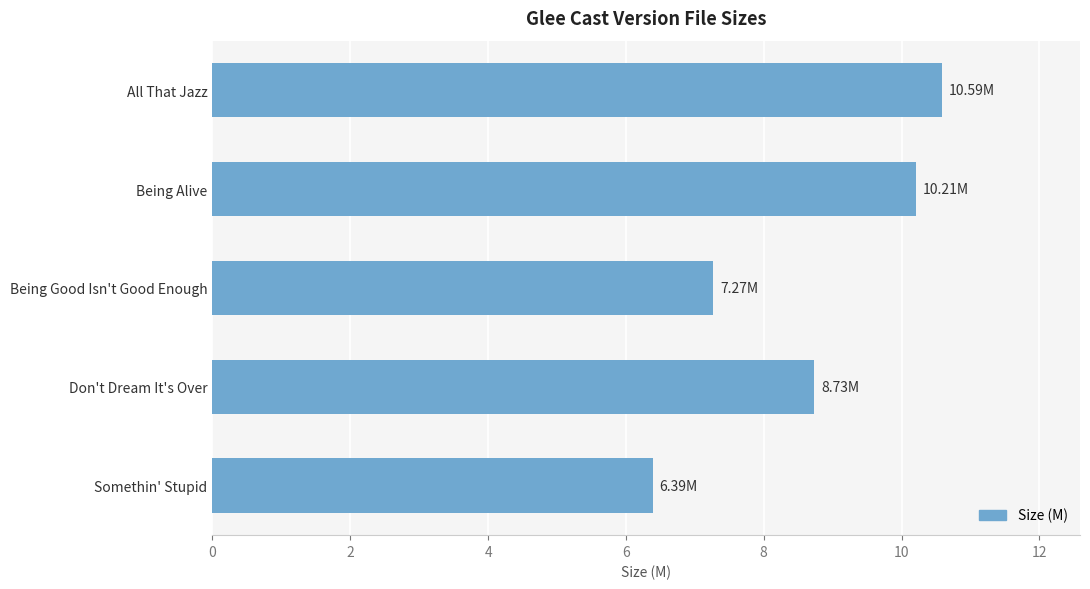

How many bars are there in total?

5